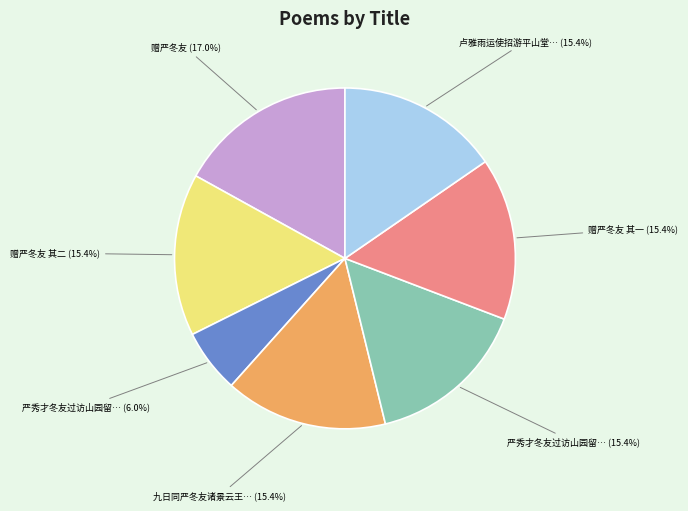

Is there a majority slice in this chart?

No